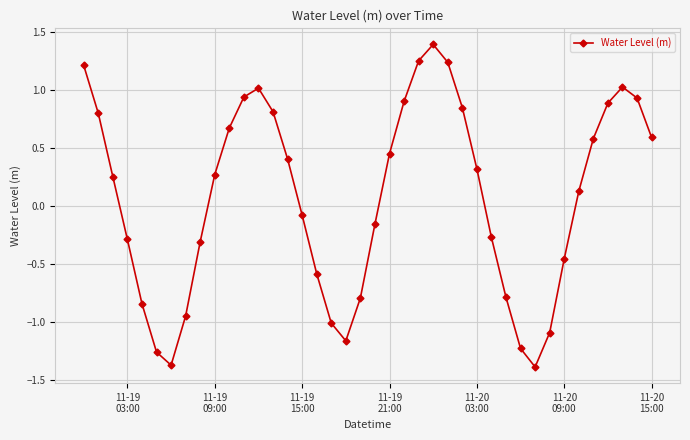

Count the number of categories in the chart.

40